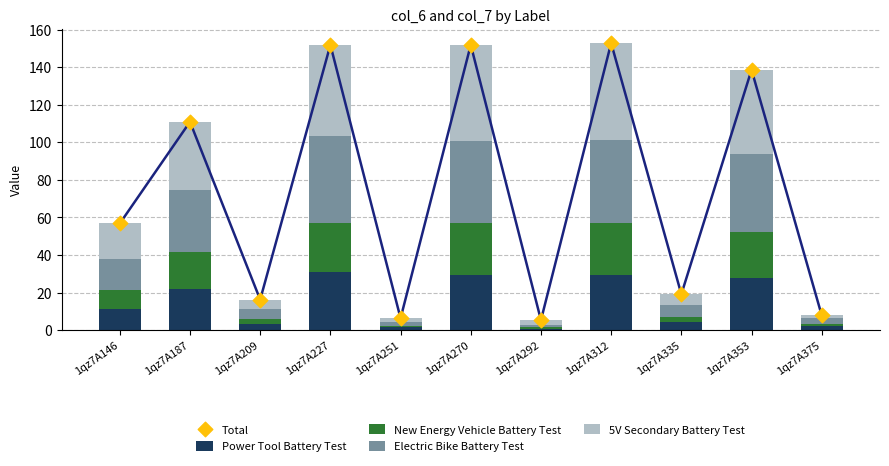

What is the total value across all series at 1qz7A187?

221.9